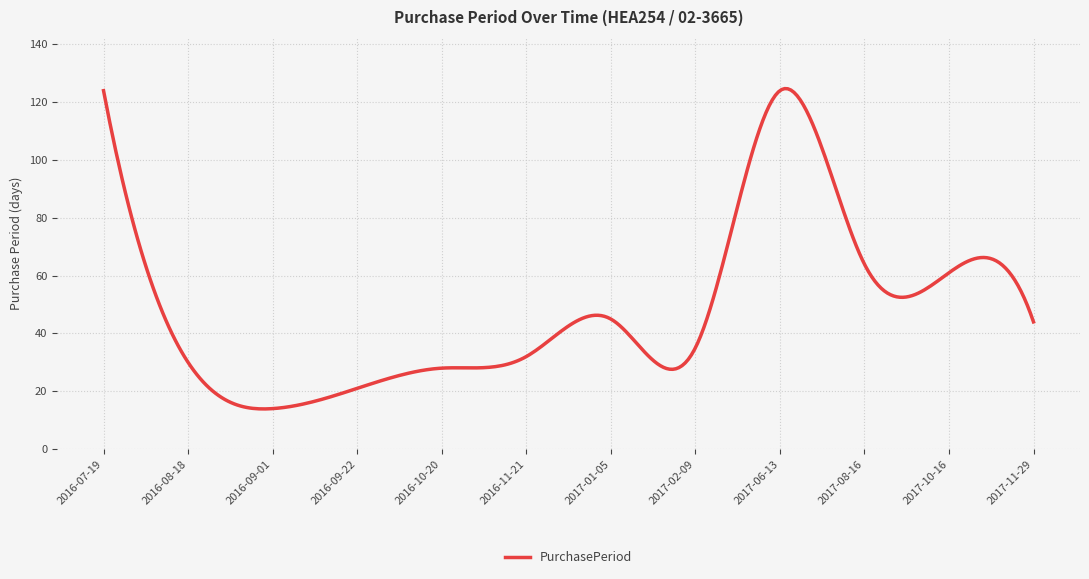

What is the greatest value displayed?

124.7